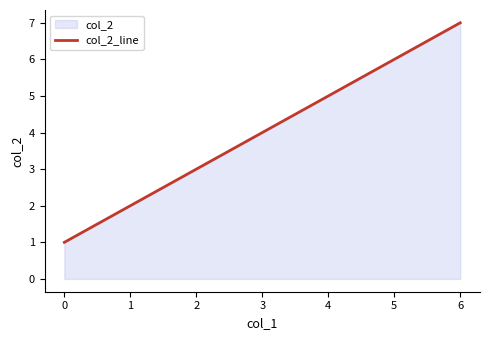

How many values are below 5?

2